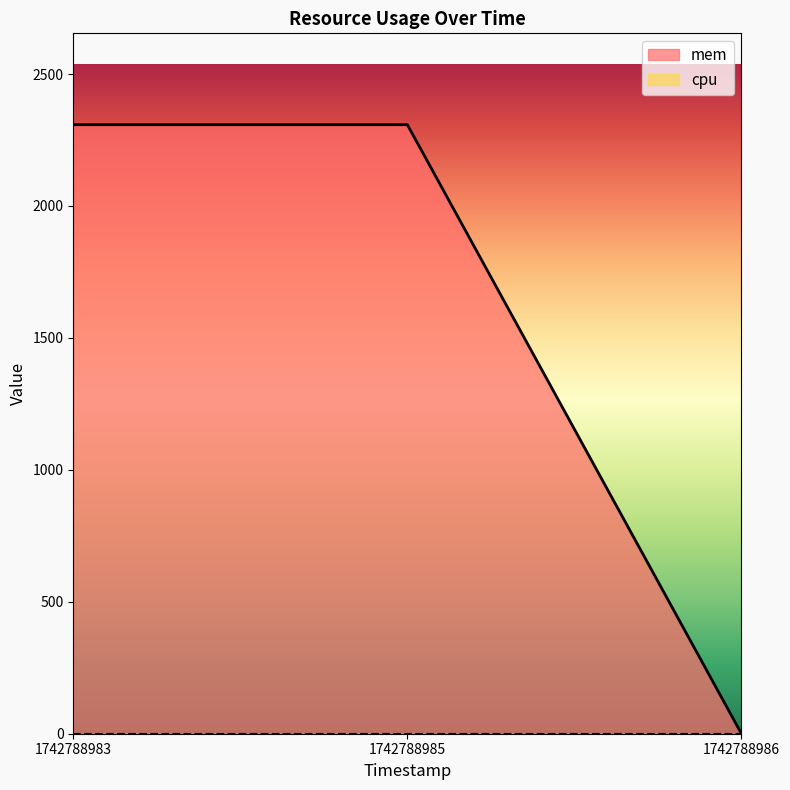

What is the change in value from 1742788983 to 1742788986?

-2308